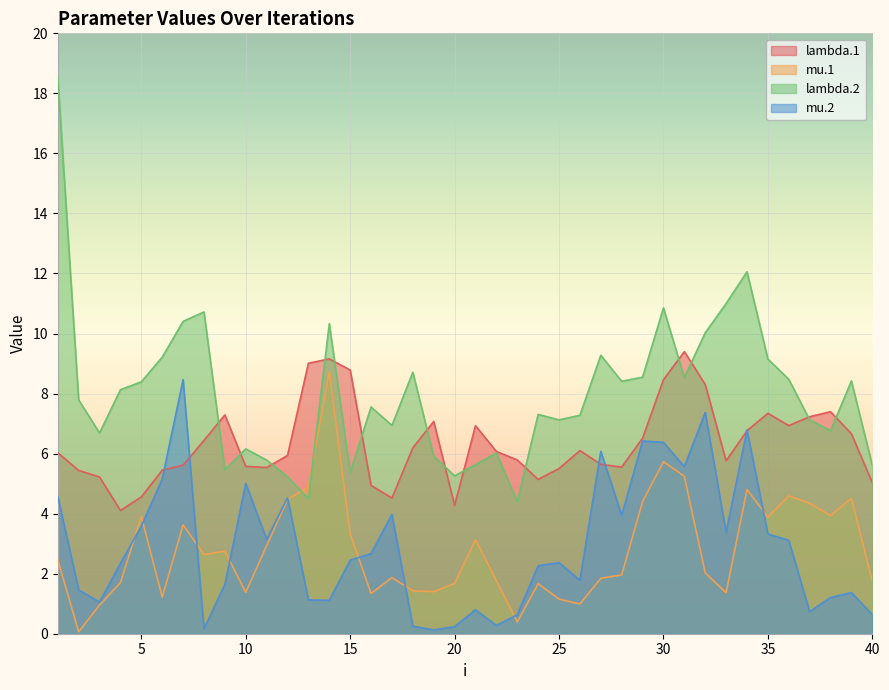

What is the difference between the second highest and second lowest values in the lambda.2 series?

7.6